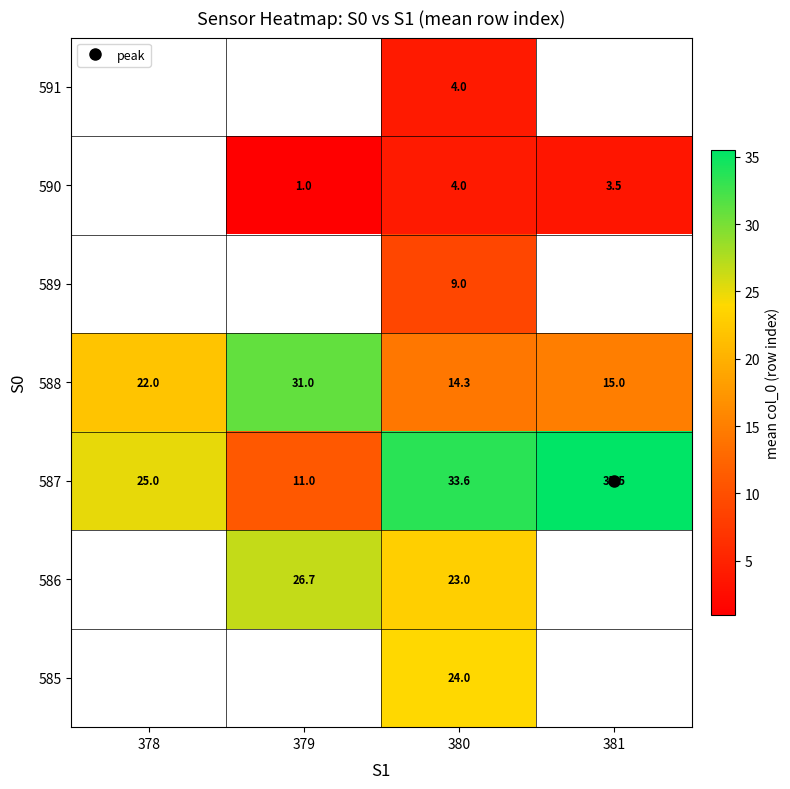

Is it true that 589 equals 15.7 at 380?

False